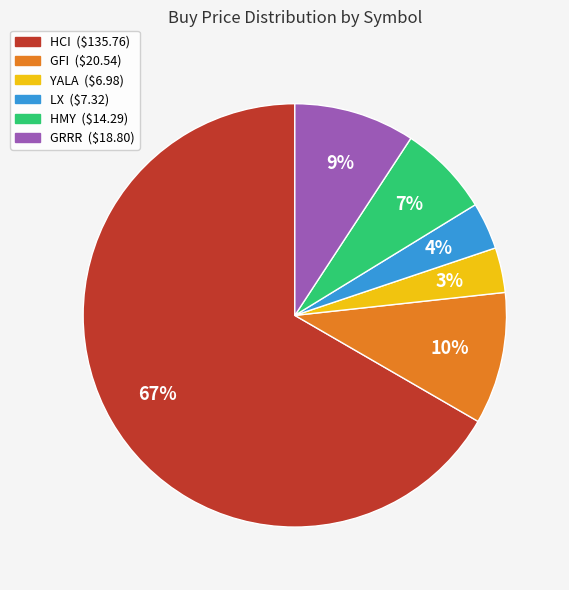

Which slice is the largest?

HCI